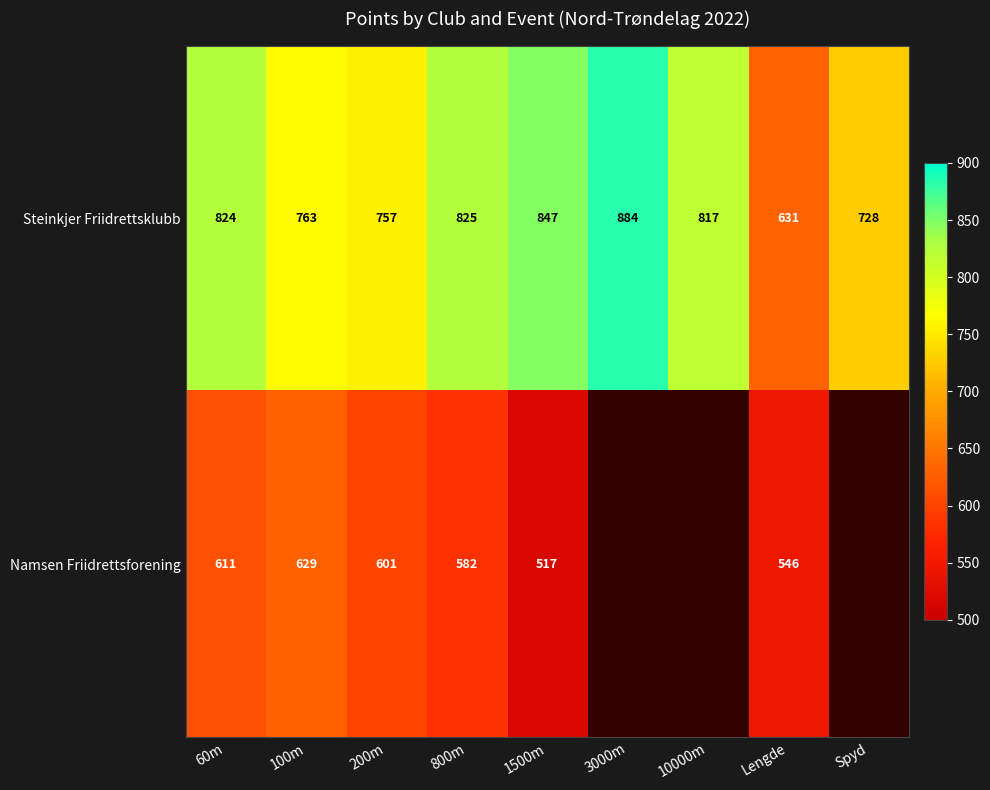

At which label does Steinkjer Friidrettsklubb reach its minimum?

Lengde